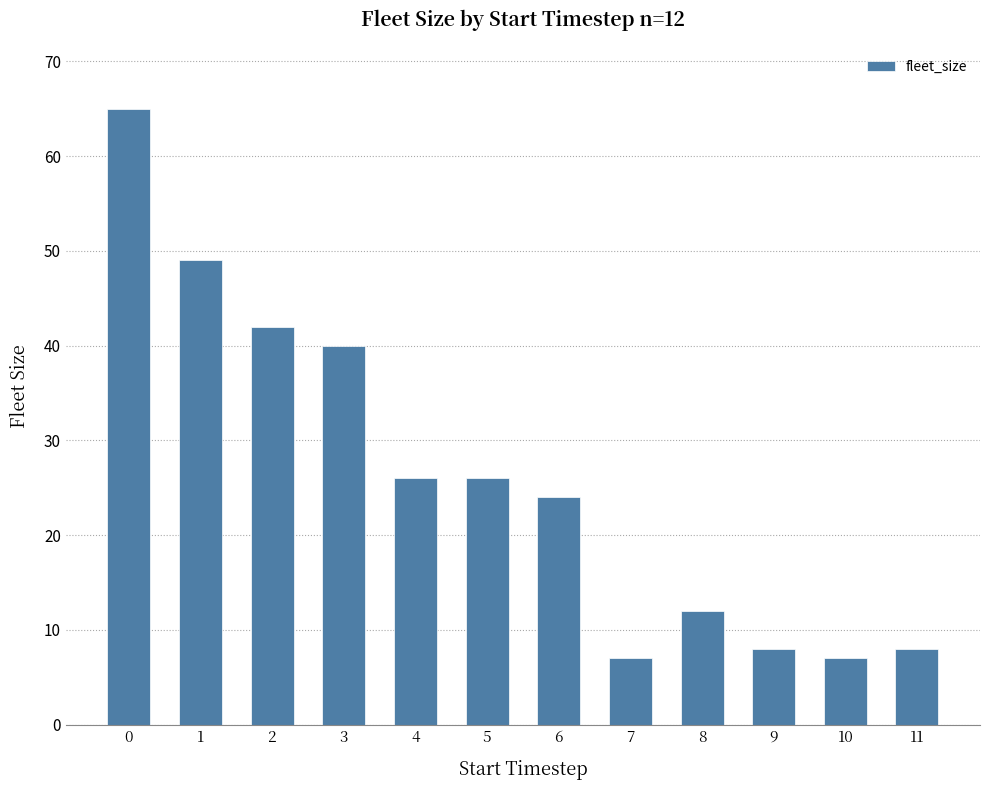

Reading left to right, transcribe all the data shown in this chart.

0=65	1=49	2=42	3=40	4=26	5=26	6=24	7=7	8=12	9=8	10=7	11=8